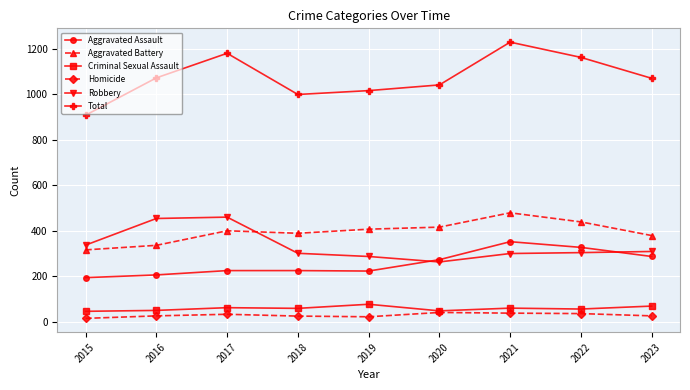

What is the value of the Total point at the 6th from the left?

1041